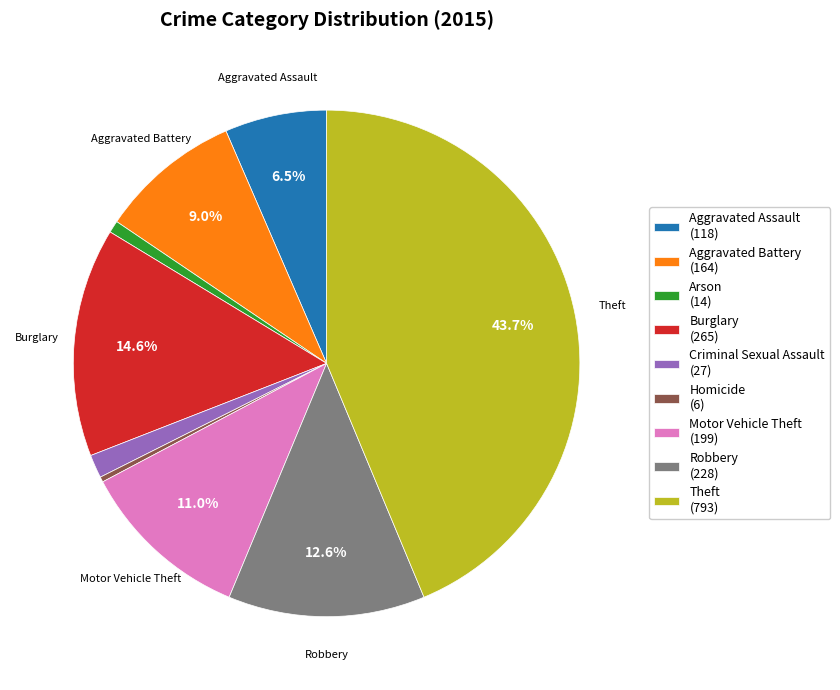

What is the ratio of the value at Motor Vehicle Theft (199) to the value at Aggravated Assault (118)?

1.7